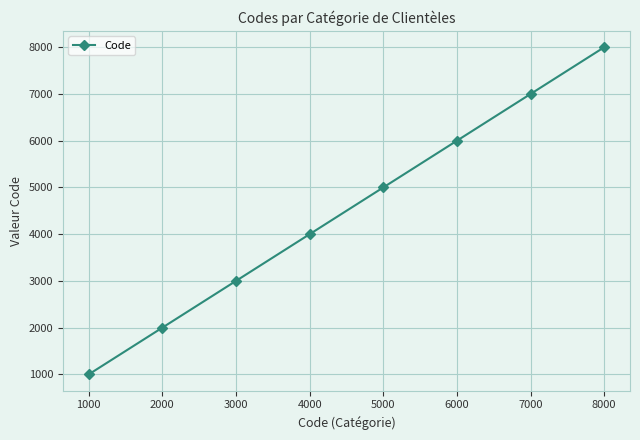

How many values are between 3000 and 7000?

5